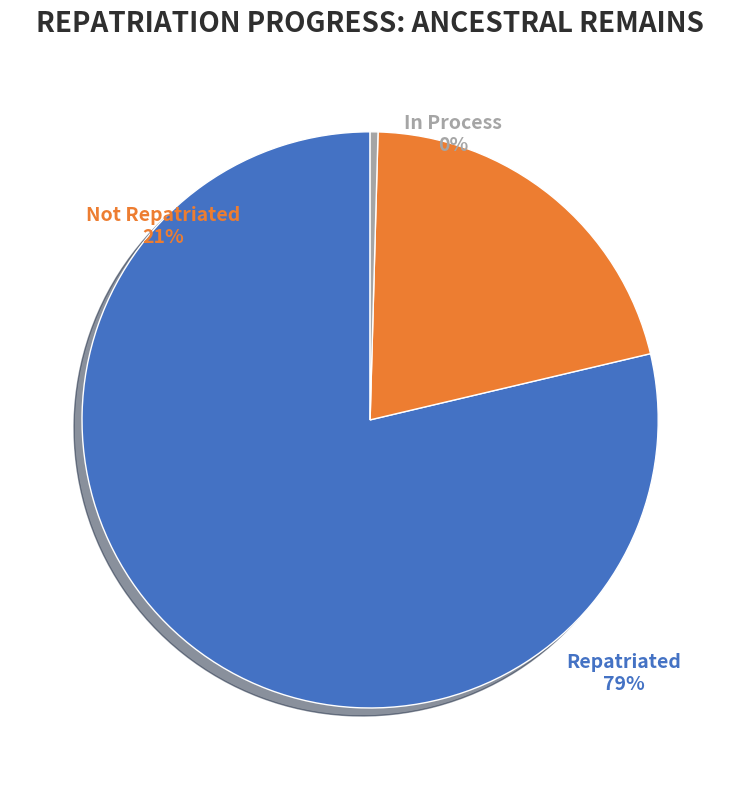

To the nearest percent, what is the average slice percentage?

33%